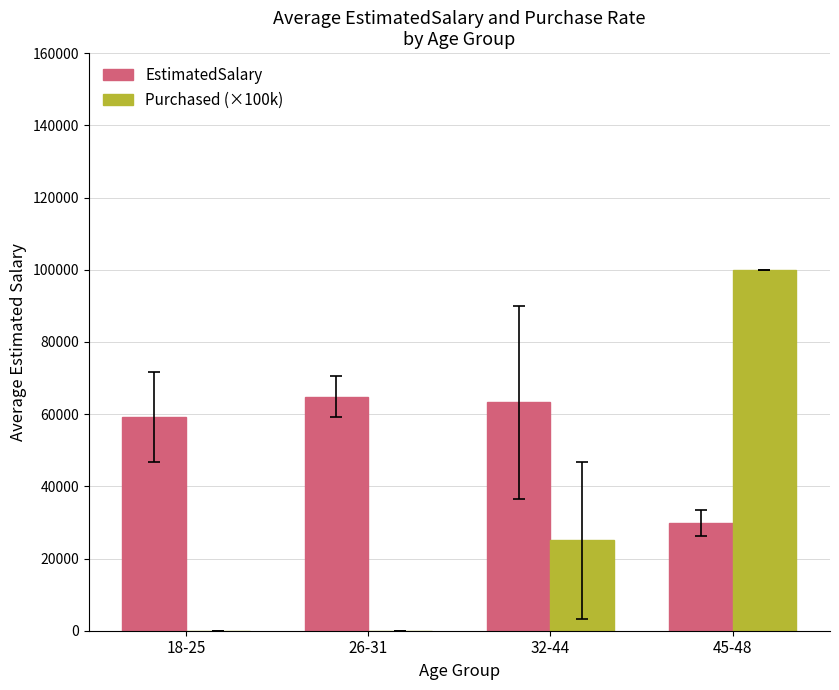

Reading left to right, list all the values displayed in this chart.

EstimatedSalary: 59200.0	64857.1	63250.0	29833.3
Purchased (×100k): 0.0	0.0	25000.0	100000.0